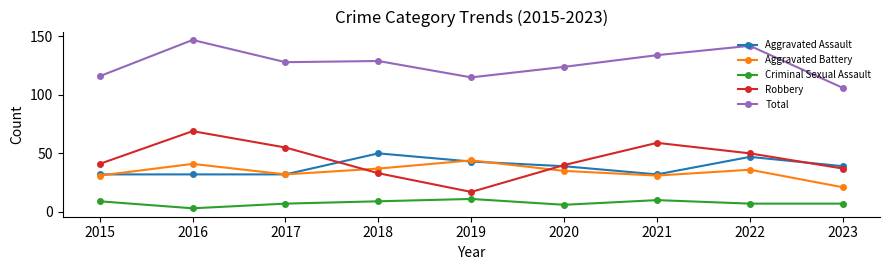

Read the Aggravated Assault value at 2020.

39